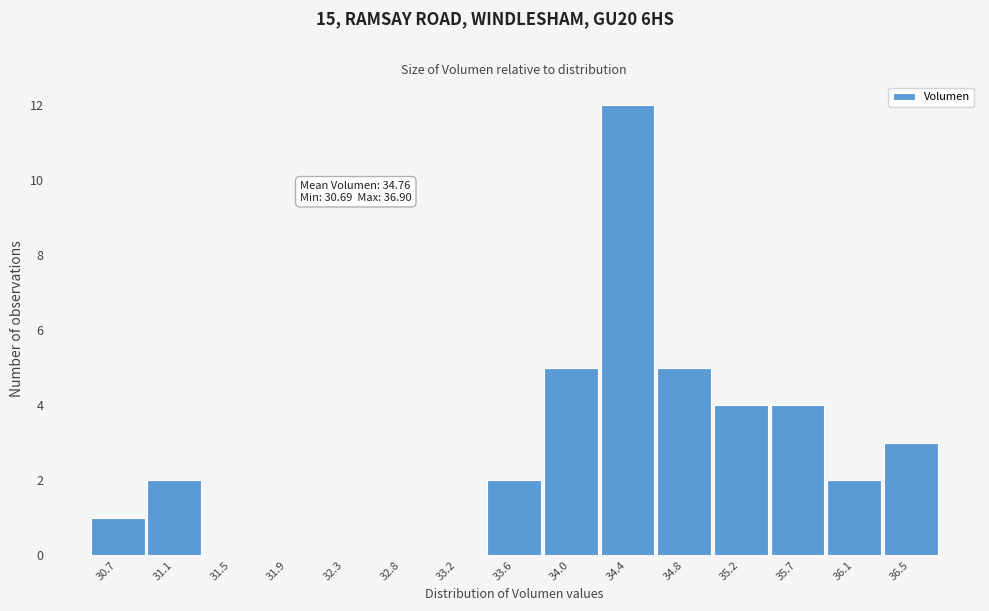

Reading left to right, list all the values displayed in this chart.

30.7=1	31.1=2	31.5=0	31.9=0	32.3=0	32.8=0	33.2=0	33.6=2	34.0=5	34.4=12	34.8=5	35.2=4	35.7=4	36.1=2	36.5=3